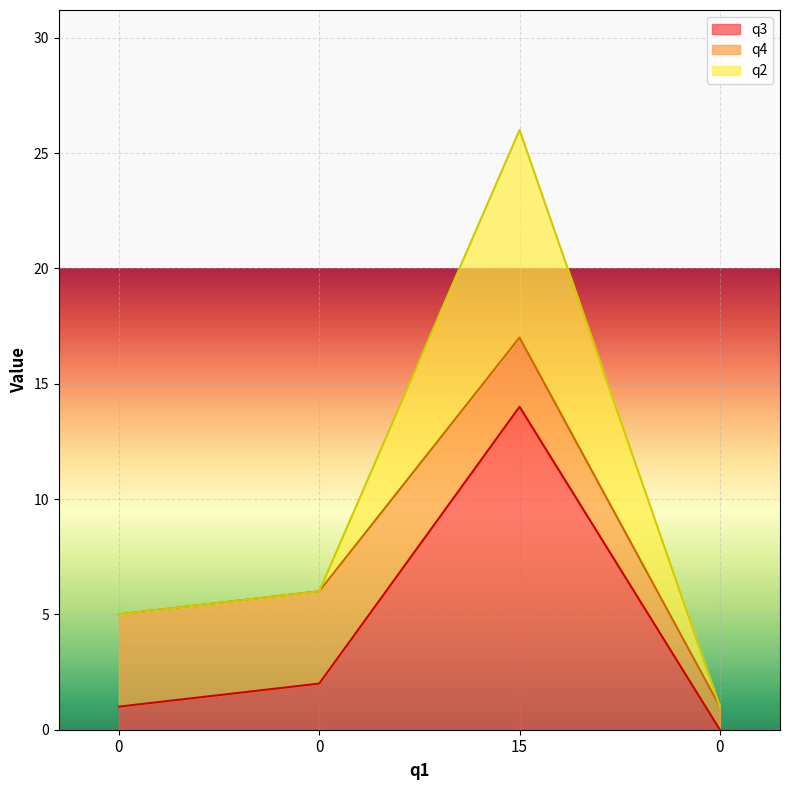

What is the label of the 3rd point from the left?

15